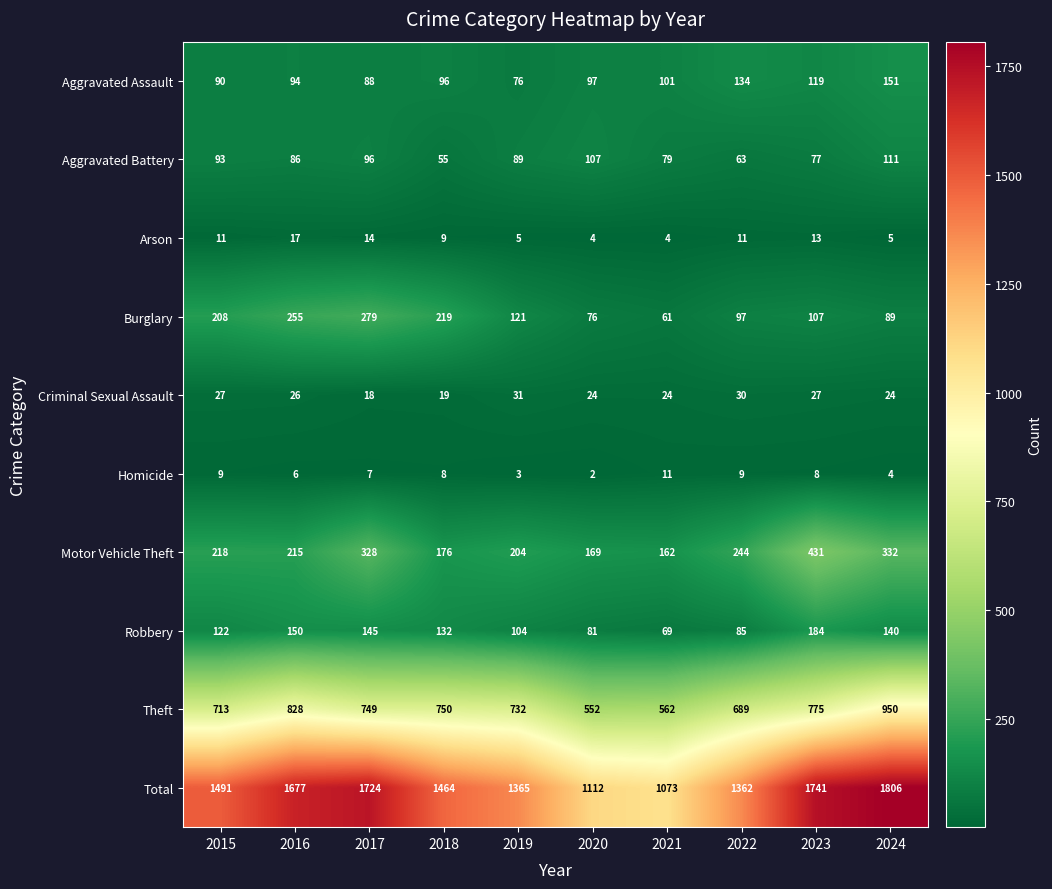

What is the difference between the highest and lowest values at 2019?

1362